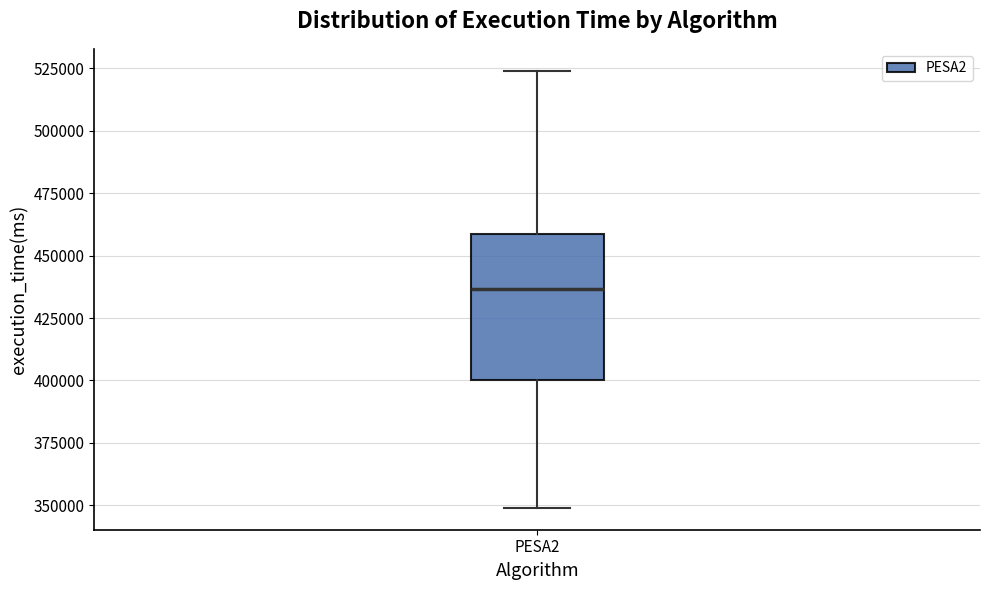

Read this box plot against the y-axis: the position of the median line, the range covered by the box, and the ends of both whiskers. The values are not printed on the chart, so give them approximately, as read against the axis.

median 435000, box 400000 to 460000, whiskers 350000 to 525000